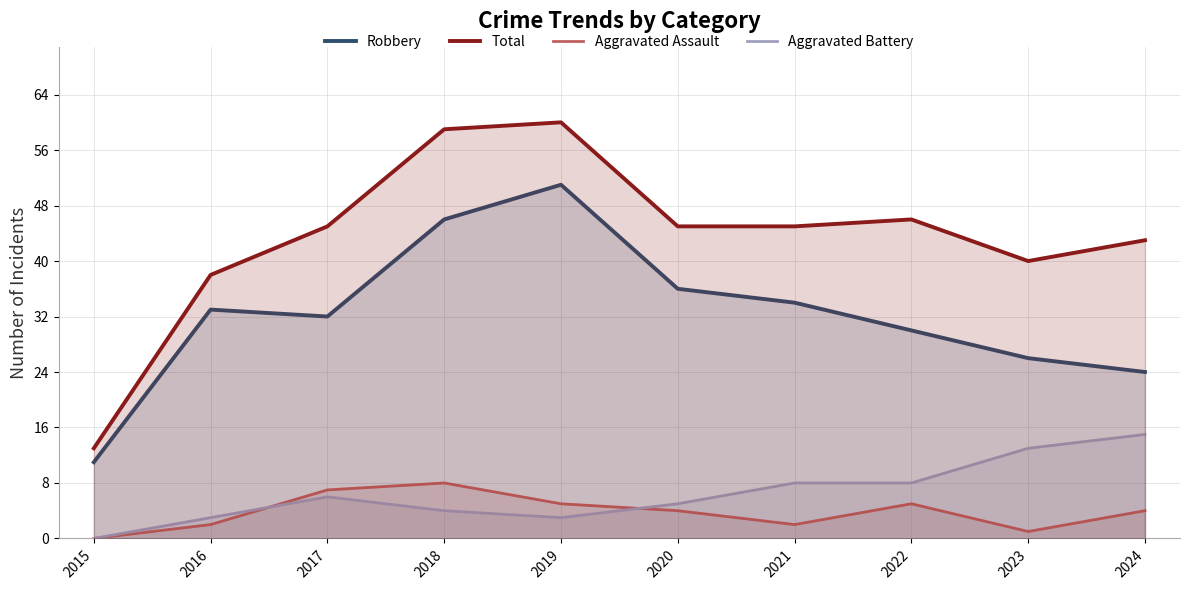

What is the average value of the Robbery series?

32